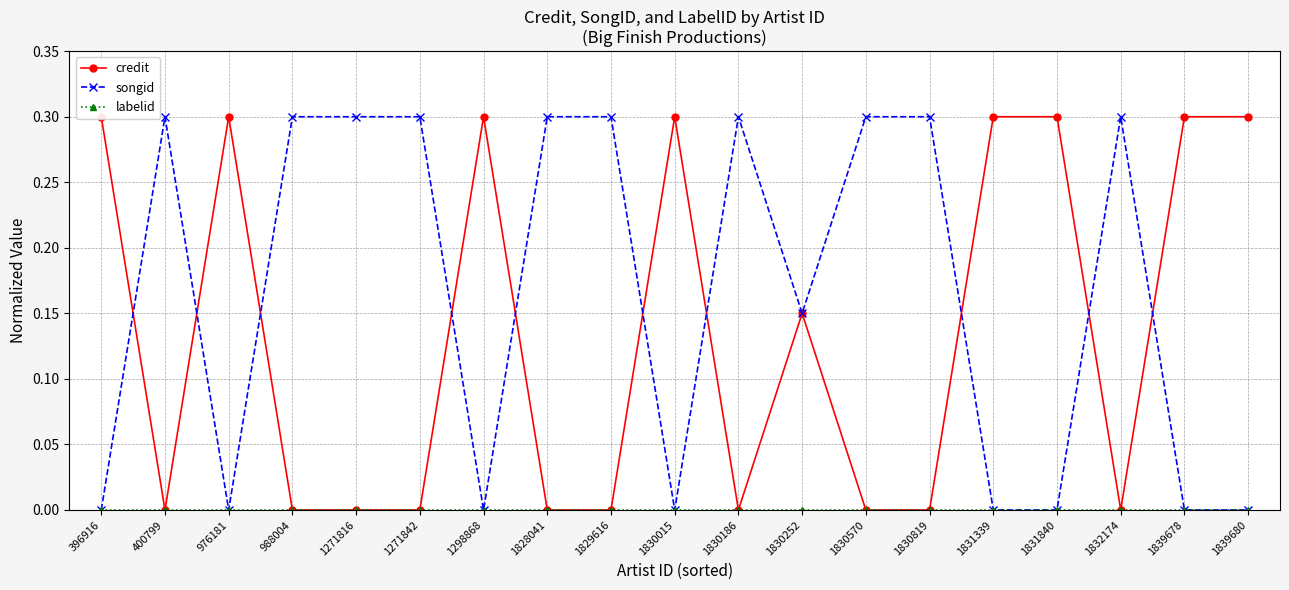

What is the value of the credit point at the 3rd from the left?

0.3